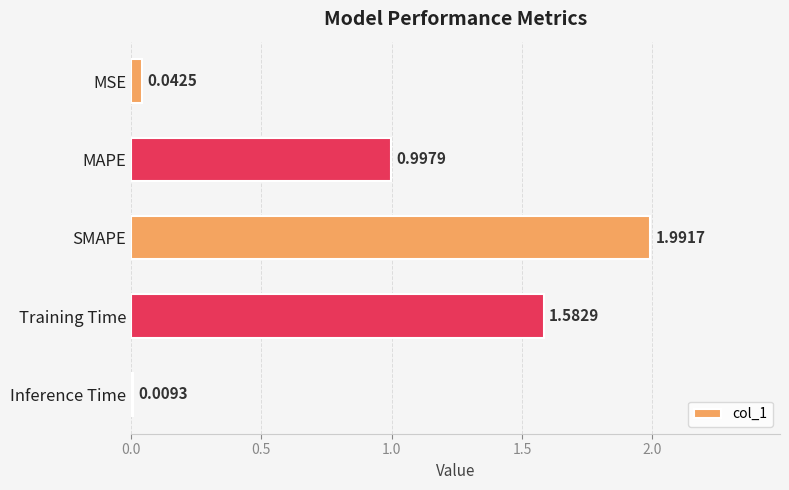

What is the label of the 5th bar from the bottom?

MSE